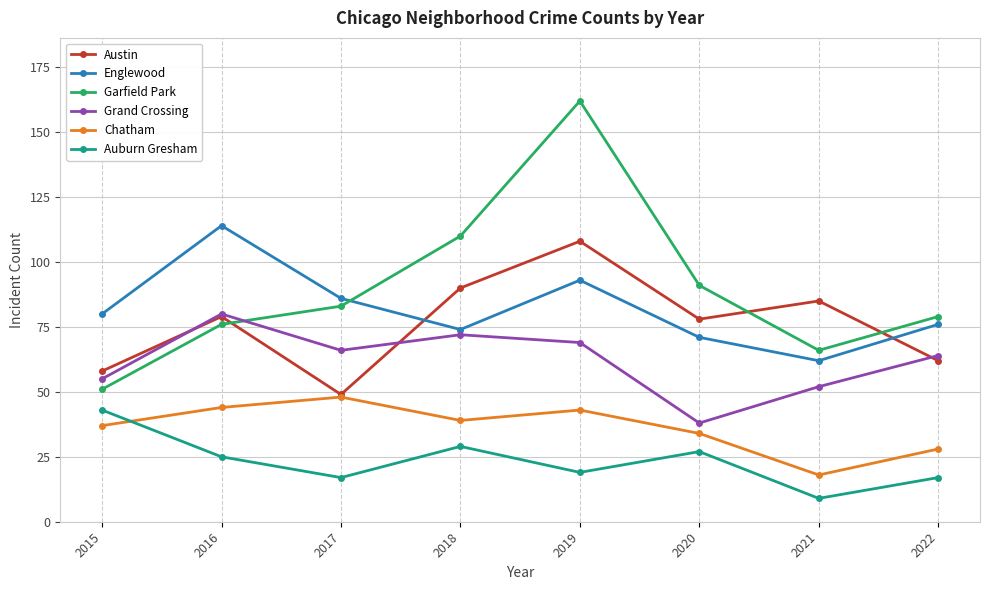

Which series has the widest spread of values?

Garfield Park